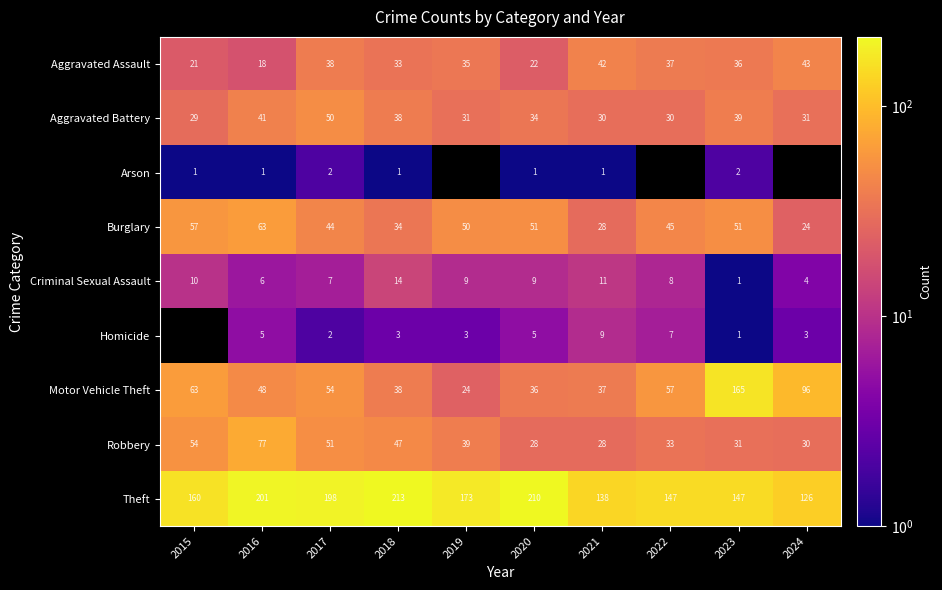

What is the sum of the Homicide values at 2022 and 2016?

12.0